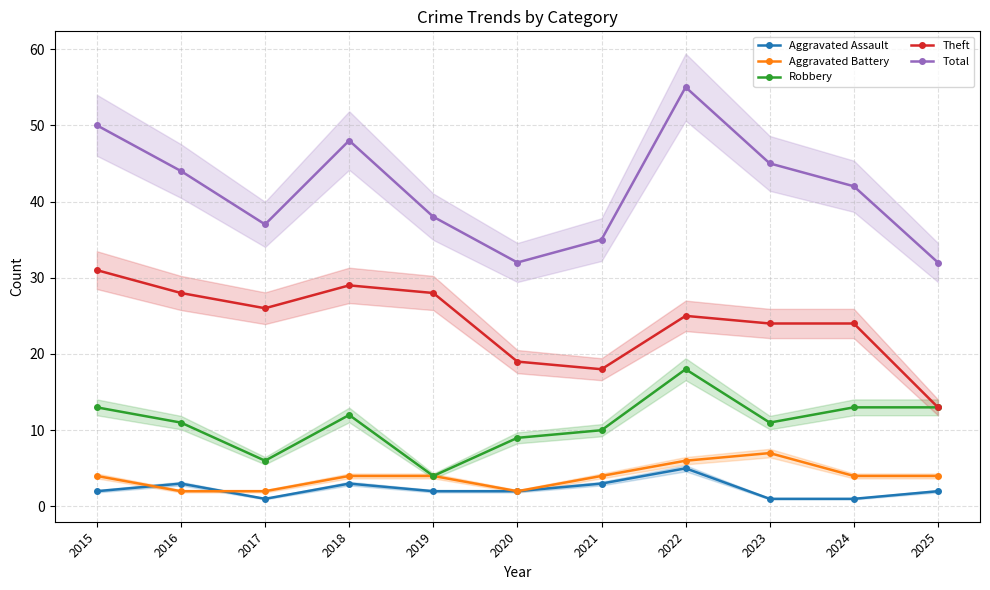

Reading left to right, what are all the values shown in this chart?

Aggravated Assault: 2015=2	2016=3	2017=1	2018=3	2019=2	2020=2	2021=3	2022=5	2023=1	2024=1	2025=2
Aggravated Battery: 2015=4	2016=2	2017=2	2018=4	2019=4	2020=2	2021=4	2022=6	2023=7	2024=4	2025=4
Robbery: 2015=13	2016=11	2017=6	2018=12	2019=4	2020=9	2021=10	2022=18	2023=11	2024=13	2025=13
Theft: 2015=31	2016=28	2017=26	2018=29	2019=28	2020=19	2021=18	2022=25	2023=24	2024=24	2025=13
Total: 2015=50	2016=44	2017=37	2018=48	2019=38	2020=32	2021=35	2022=55	2023=45	2024=42	2025=32